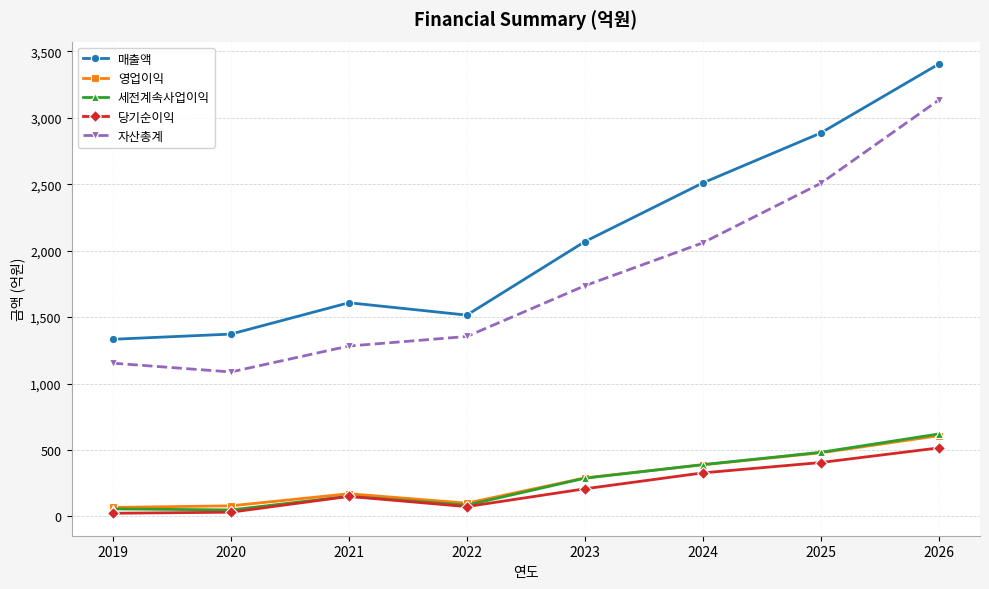

How many data points in 당기순이익 are less than 207?

4